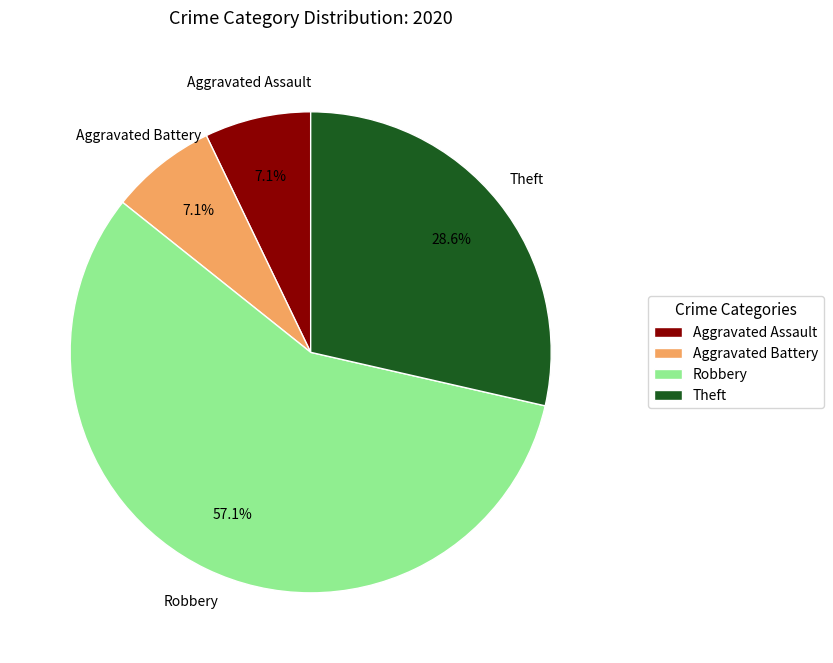

Count the number of slices in the pie.

4